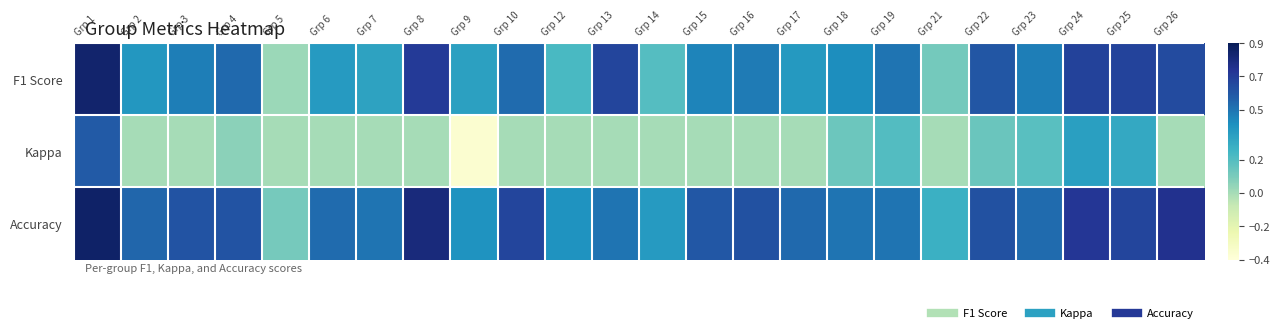

Reading left to right, list all the values displayed in this chart.

F1 Score: Grp 1=0.8	Grp 2=0.4	Grp 3=0.5	Grp 4=0.5	Grp 5=0.0	Grp 6=0.4	Grp 7=0.3	Grp 8=0.7	Grp 9=0.3	Grp 10=0.5	Grp 12=0.2	Grp 13=0.7	Grp 14=0.2	Grp 15=0.5	Grp 16=0.5	Grp 17=0.4	Grp 18=0.4	Grp 19=0.5	Grp 21=0.1	Grp 22=0.6	Grp 23=0.5	Grp 24=0.7	Grp 25=0.7	Grp 26=0.6
Kappa: Grp 1=0.6	Grp 2=0.0	Grp 3=0.0	Grp 4=0.1	Grp 5=0.0	Grp 6=0.0	Grp 7=0.0	Grp 8=0.0	Grp 9=-0.4	Grp 10=0.0	Grp 12=0.0	Grp 13=0.0	Grp 14=0.0	Grp 15=0.0	Grp 16=0.0	Grp 17=0.0	Grp 18=0.1	Grp 19=0.2	Grp 21=0.0	Grp 22=0.1	Grp 23=0.2	Grp 24=0.4	Grp 25=0.3	Grp 26=0.0
Accuracy: Grp 1=0.9	Grp 2=0.5	Grp 3=0.6	Grp 4=0.6	Grp 5=0.1	Grp 6=0.5	Grp 7=0.5	Grp 8=0.8	Grp 9=0.4	Grp 10=0.7	Grp 12=0.4	Grp 13=0.5	Grp 14=0.4	Grp 15=0.6	Grp 16=0.6	Grp 17=0.5	Grp 18=0.5	Grp 19=0.5	Grp 21=0.3	Grp 22=0.6	Grp 23=0.5	Grp 24=0.7	Grp 25=0.7	Grp 26=0.8